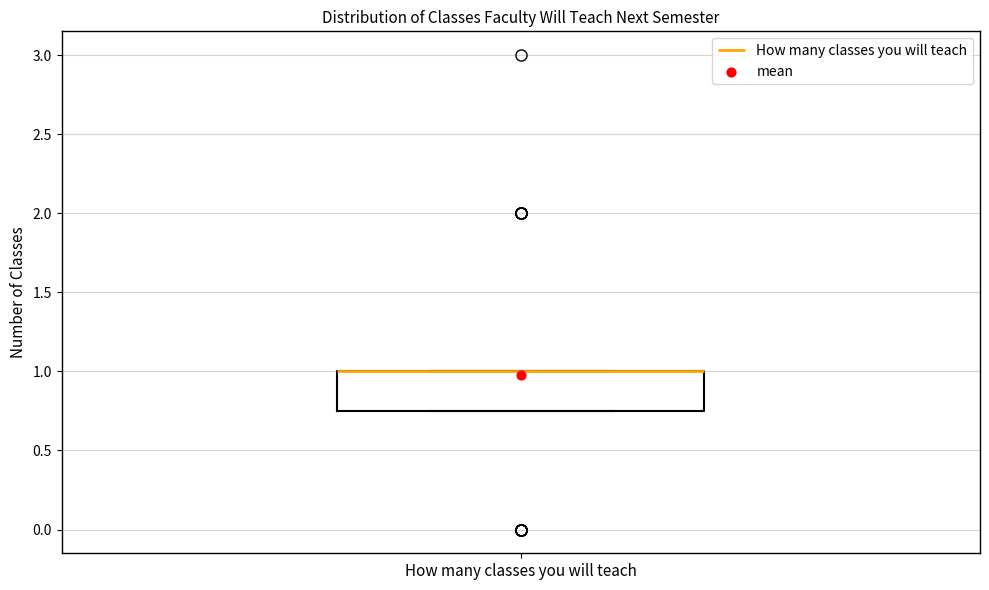

Read this box plot against the y-axis: the position of the median line, the range covered by the box, and the ends of both whiskers. The values are not printed on the chart, so give them approximately, as read against the axis.

median 1.00 (drawn on the box's upper edge), box 0.75 to 1.00, whiskers 0.75 to 1.00